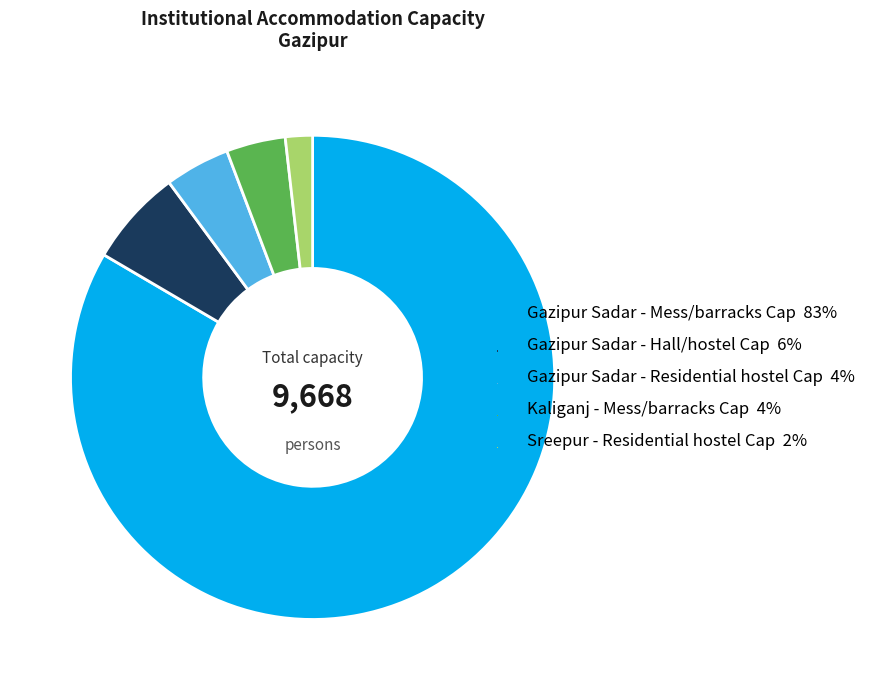

Is there any slice that represents more than half of the pie?

Yes